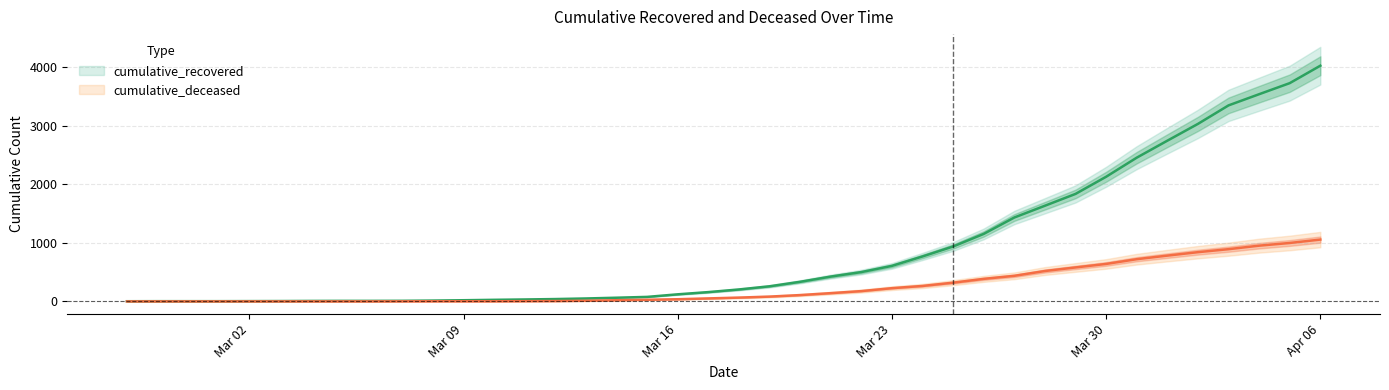

Which category has the lowest value across all series?

2020-02-27